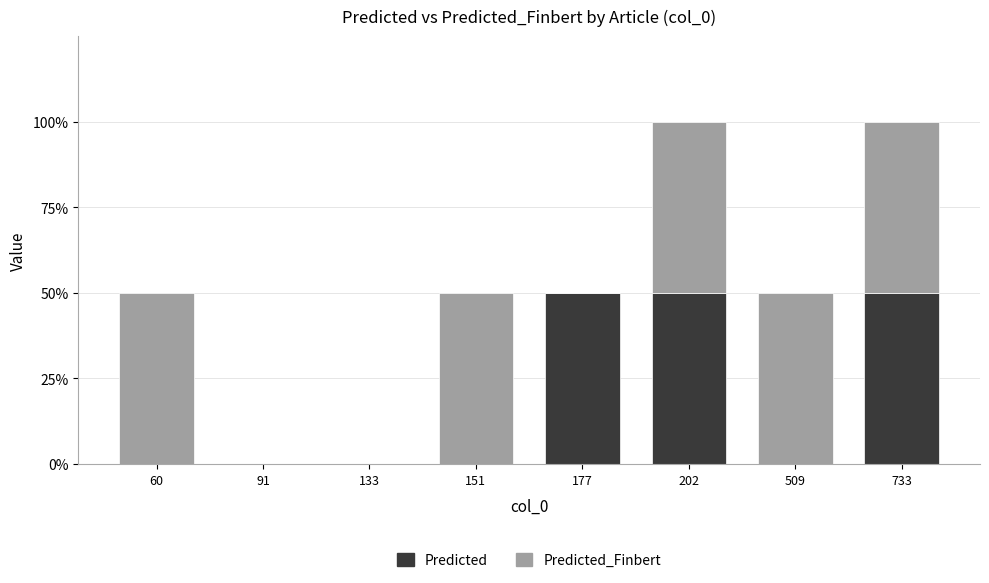

Where is Predicted_Finbert nearest to the value 0?

91